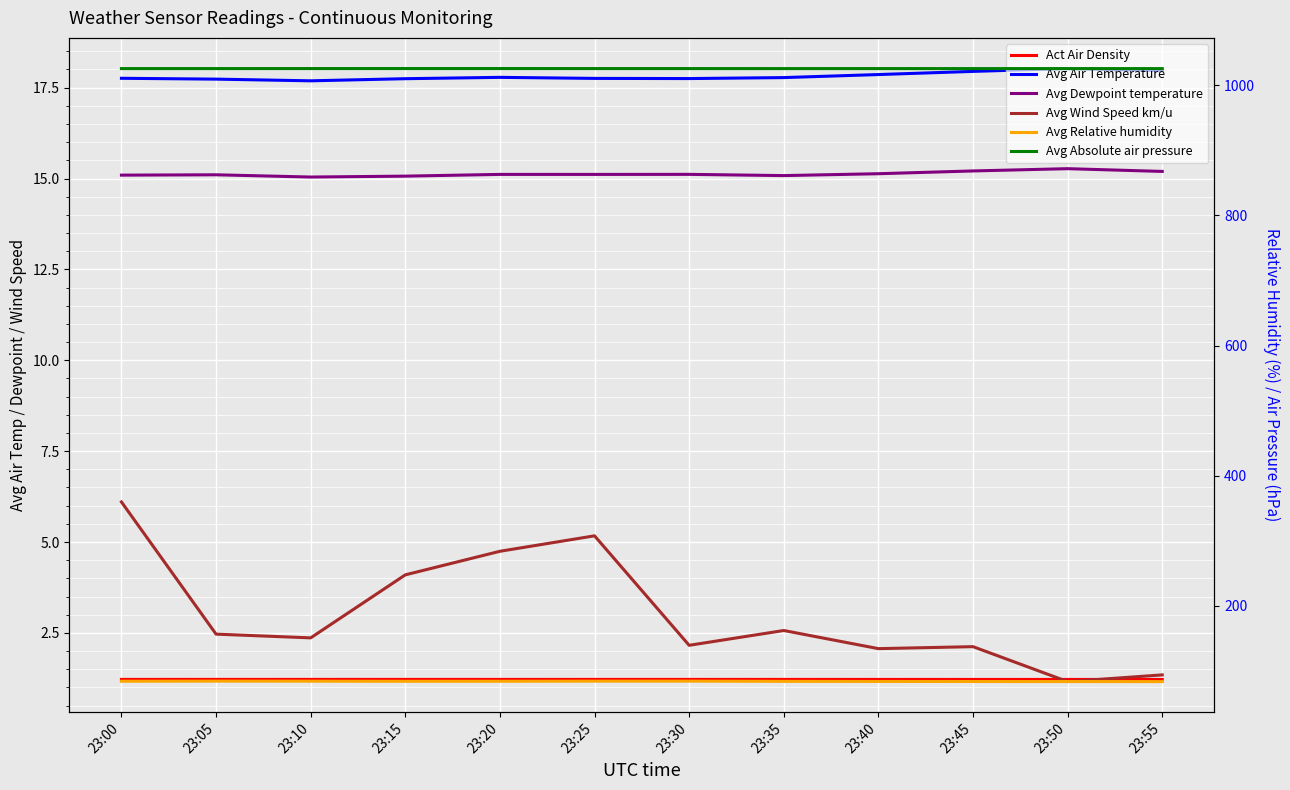

What is the sum of the Avg Air Temperature values at 23:40 and 23:45?

35.8